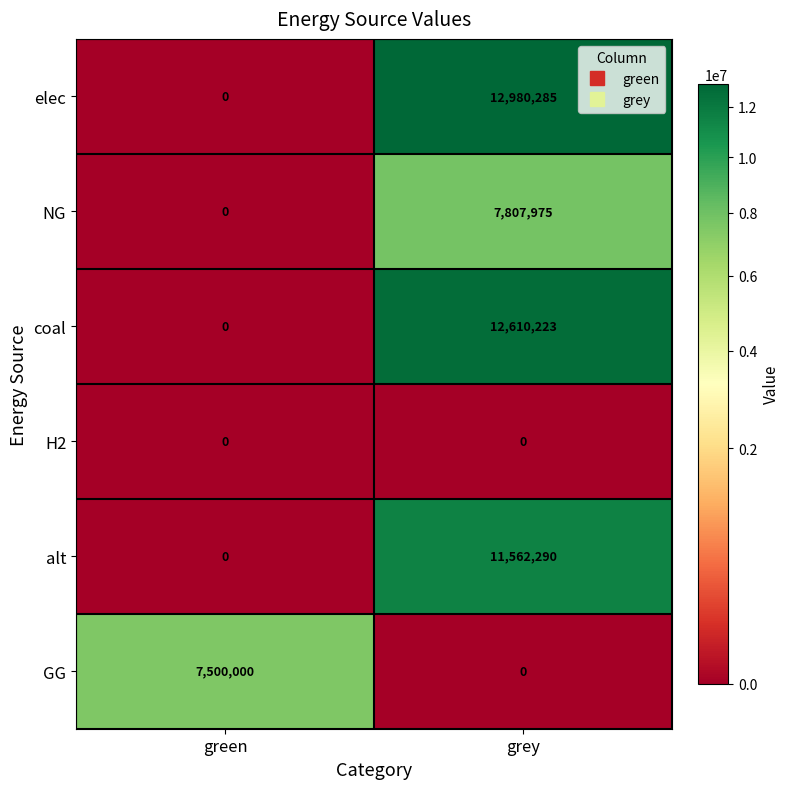

Rank the series by their maximum value, from highest to lowest.

elec, coal, alt, NG, GG, H2